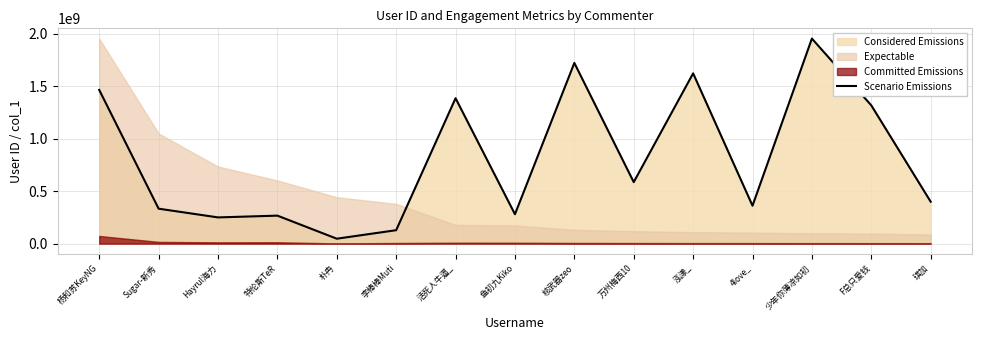

What is the sum of all values?

12132240456